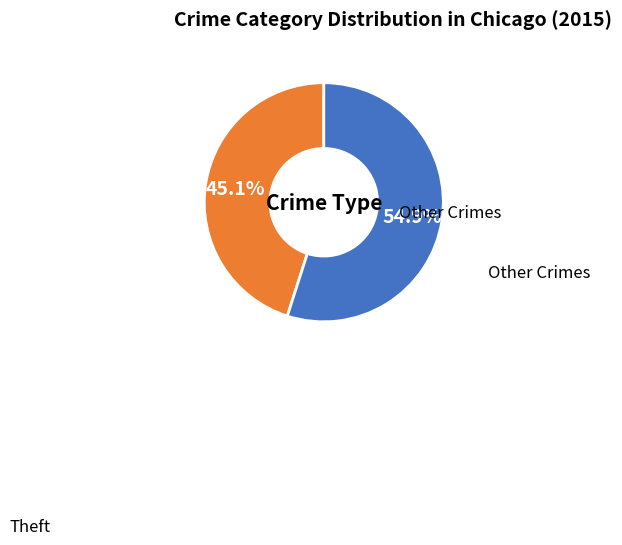

To the nearest percent, what is the difference between the largest and smallest slice percentages?

10%